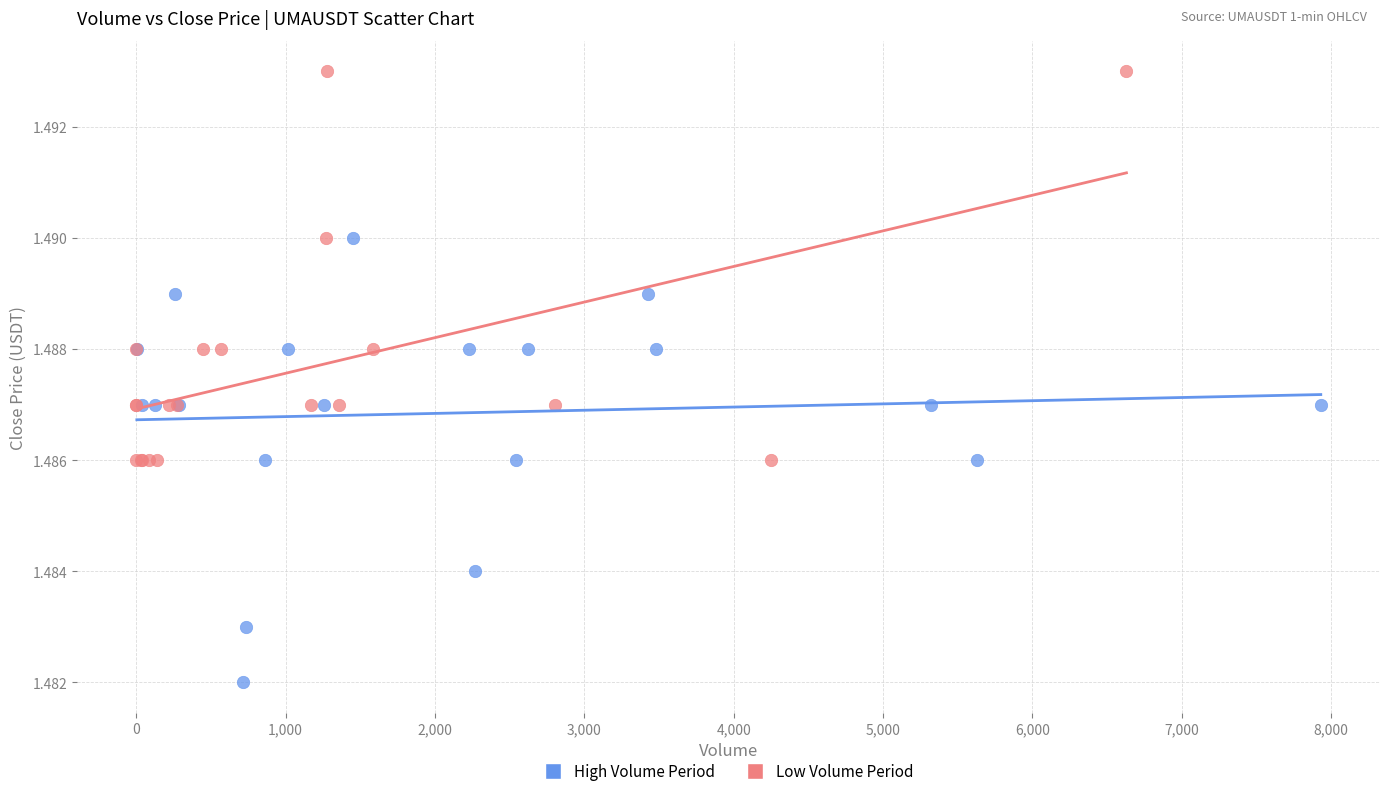

Which series reaches the minimum Y coordinate?

High Volume Period